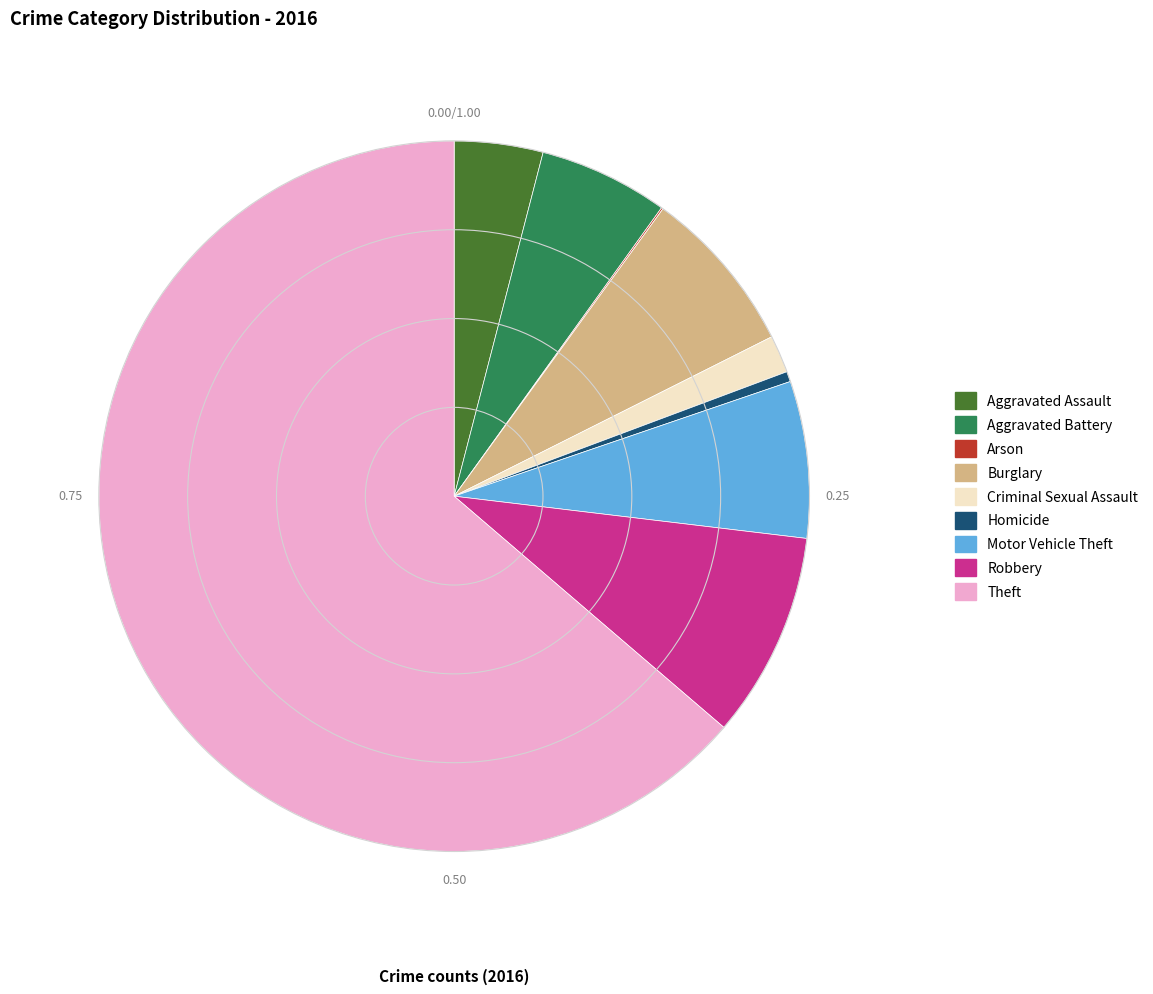

Which has a higher value, Aggravated Battery or Theft?

Theft